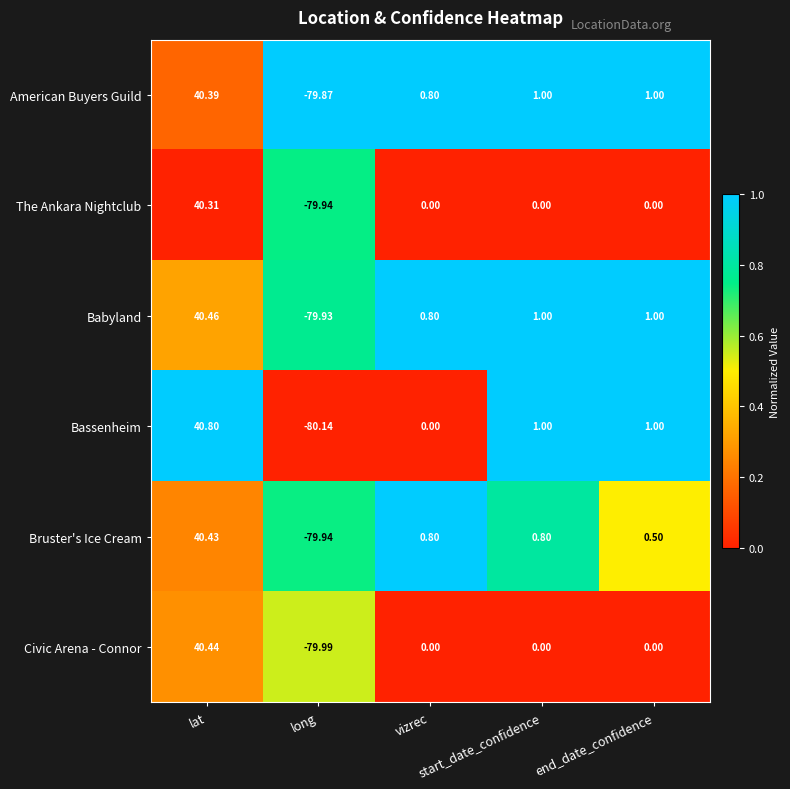

What is the difference between the highest and lowest values at start_date_confidence?

1.0